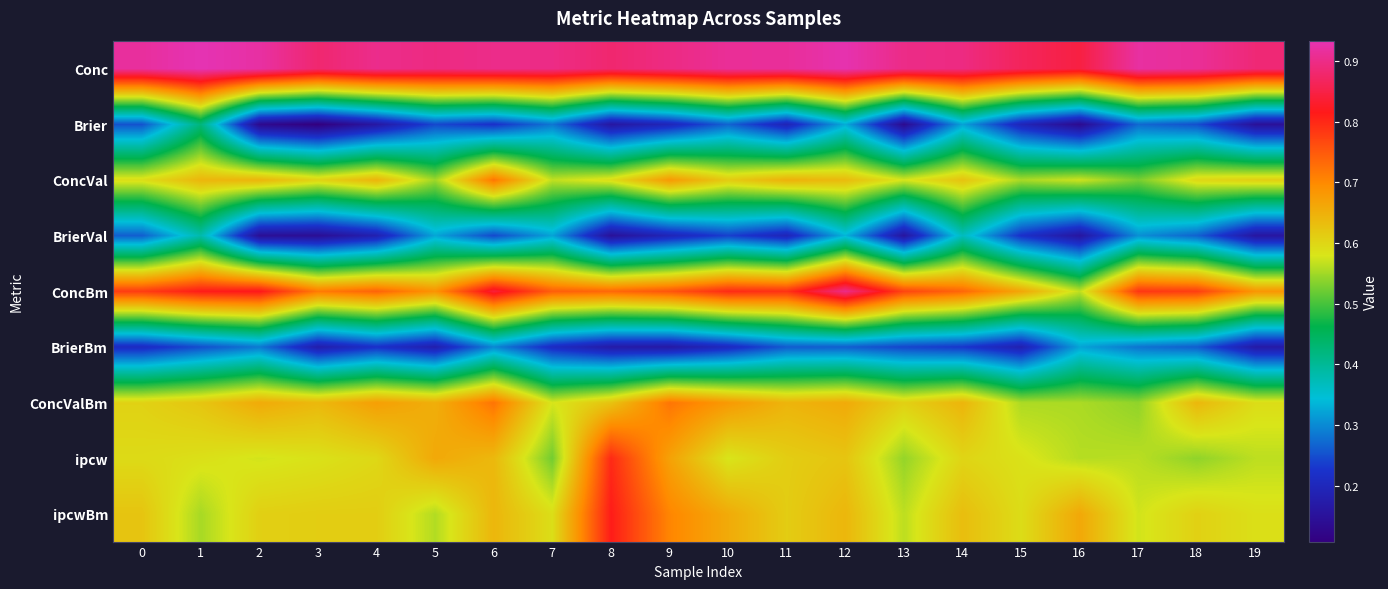

What is the maximum value shown in the chart?

0.9